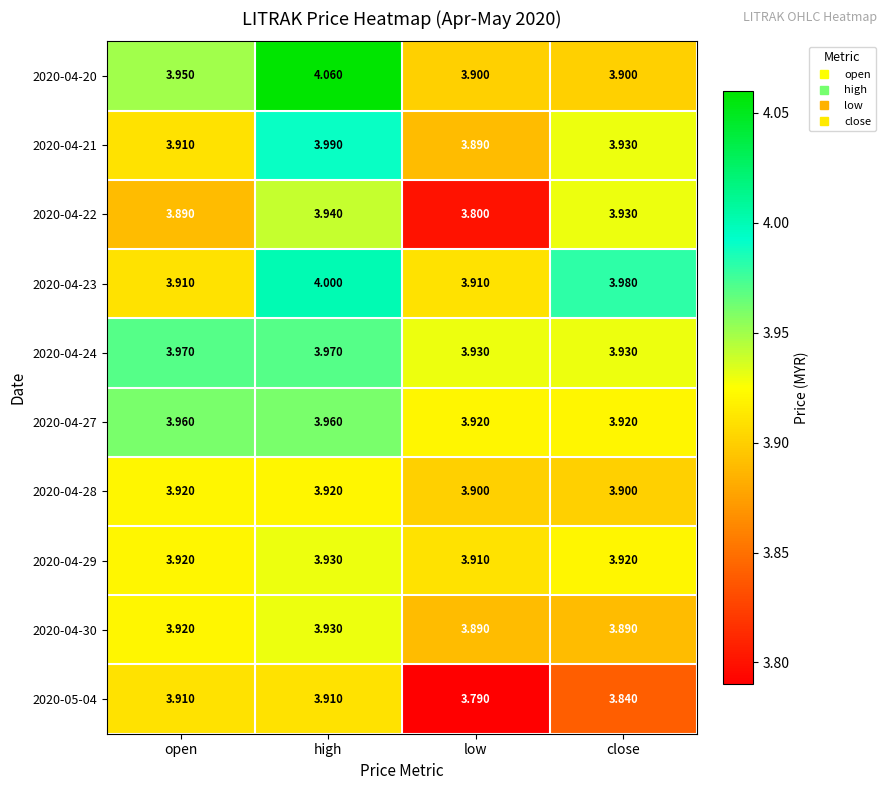

Which label corresponds to the smallest value in the chart?

low